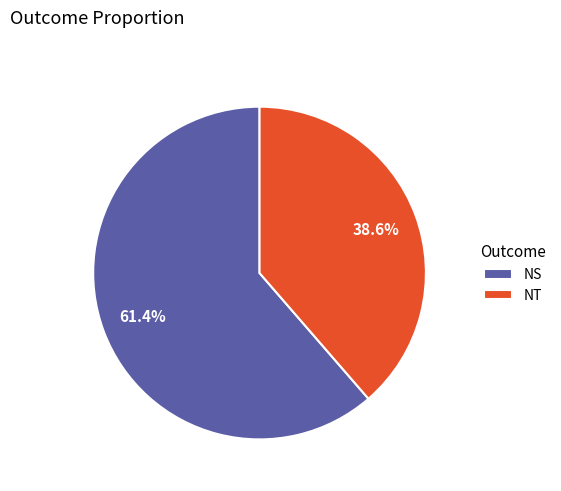

To the nearest percent, what portion does NT represent?

39%